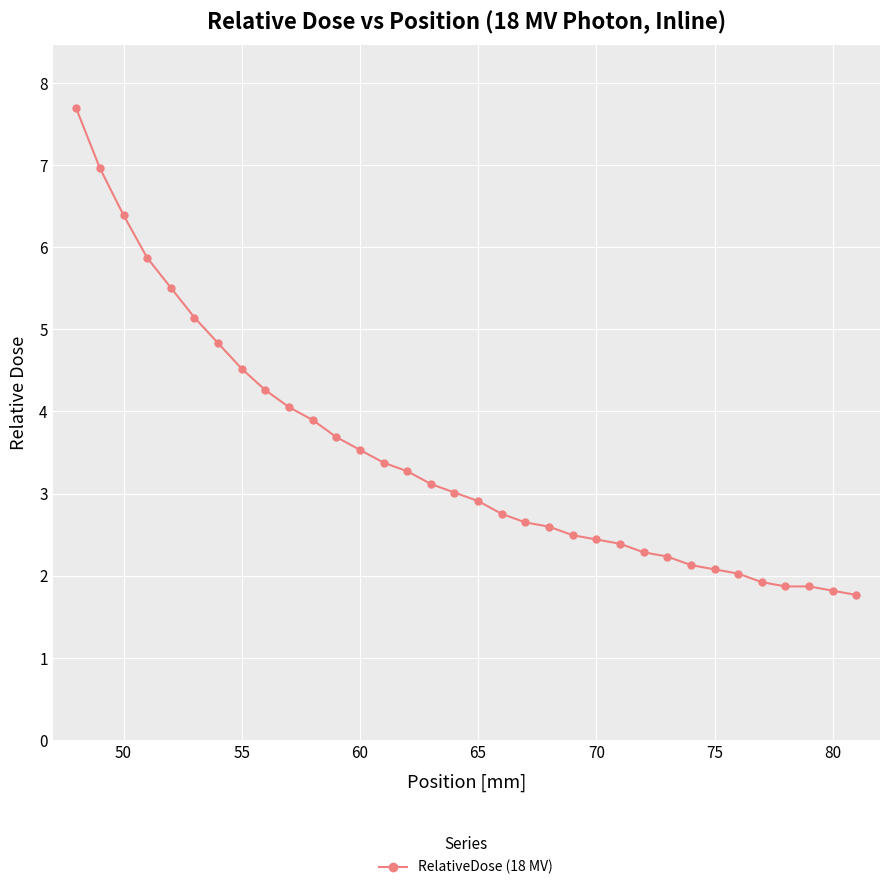

How many lines are shown in the chart?

1